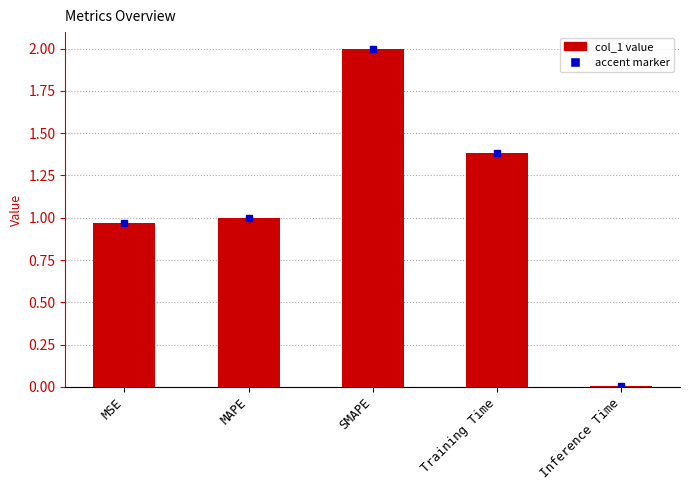

True or false: the data shows 1.0 at MAPE.

True